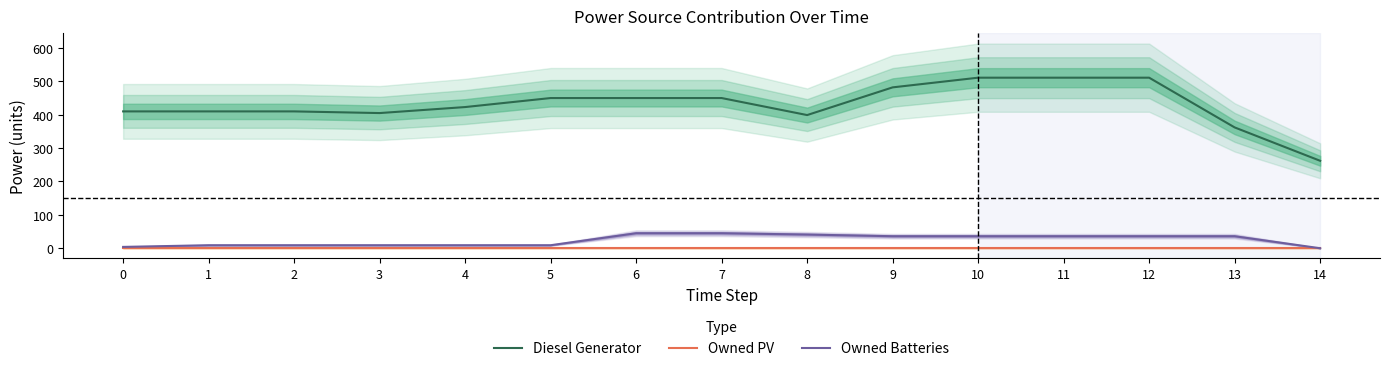

What is the average value of the Diesel Generator series?

430